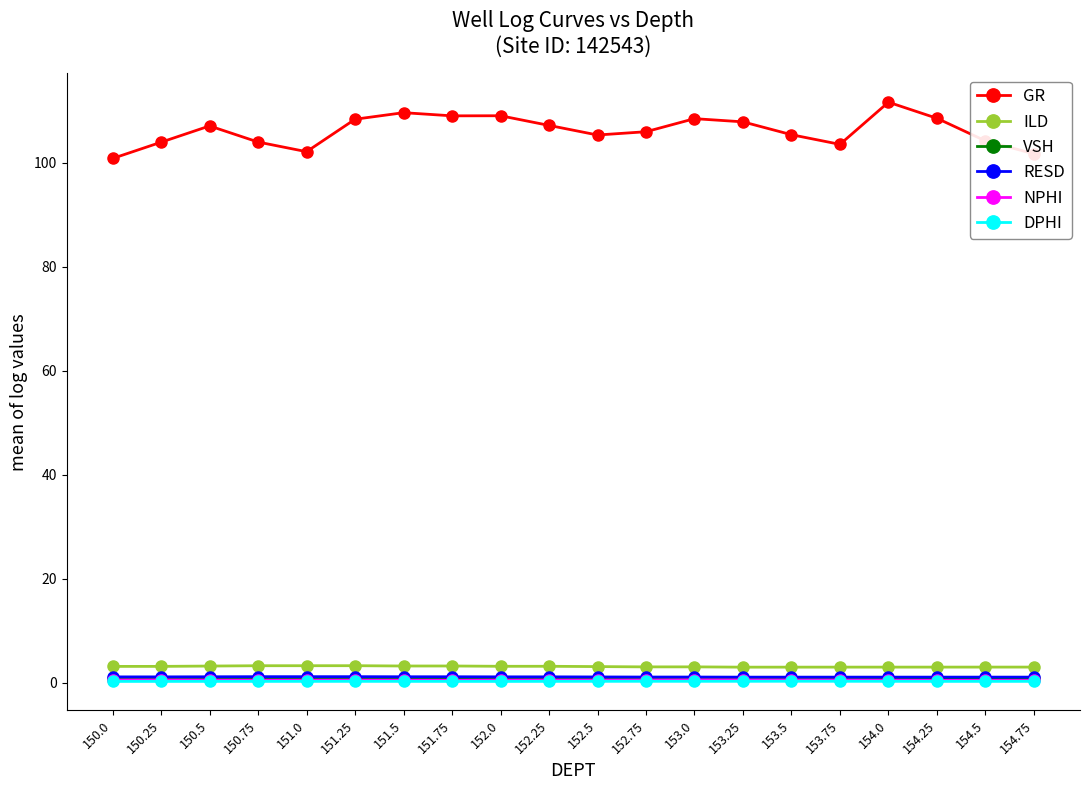

Is the value of ILD at 152.5 greater than the value of GR at 151.5?

No